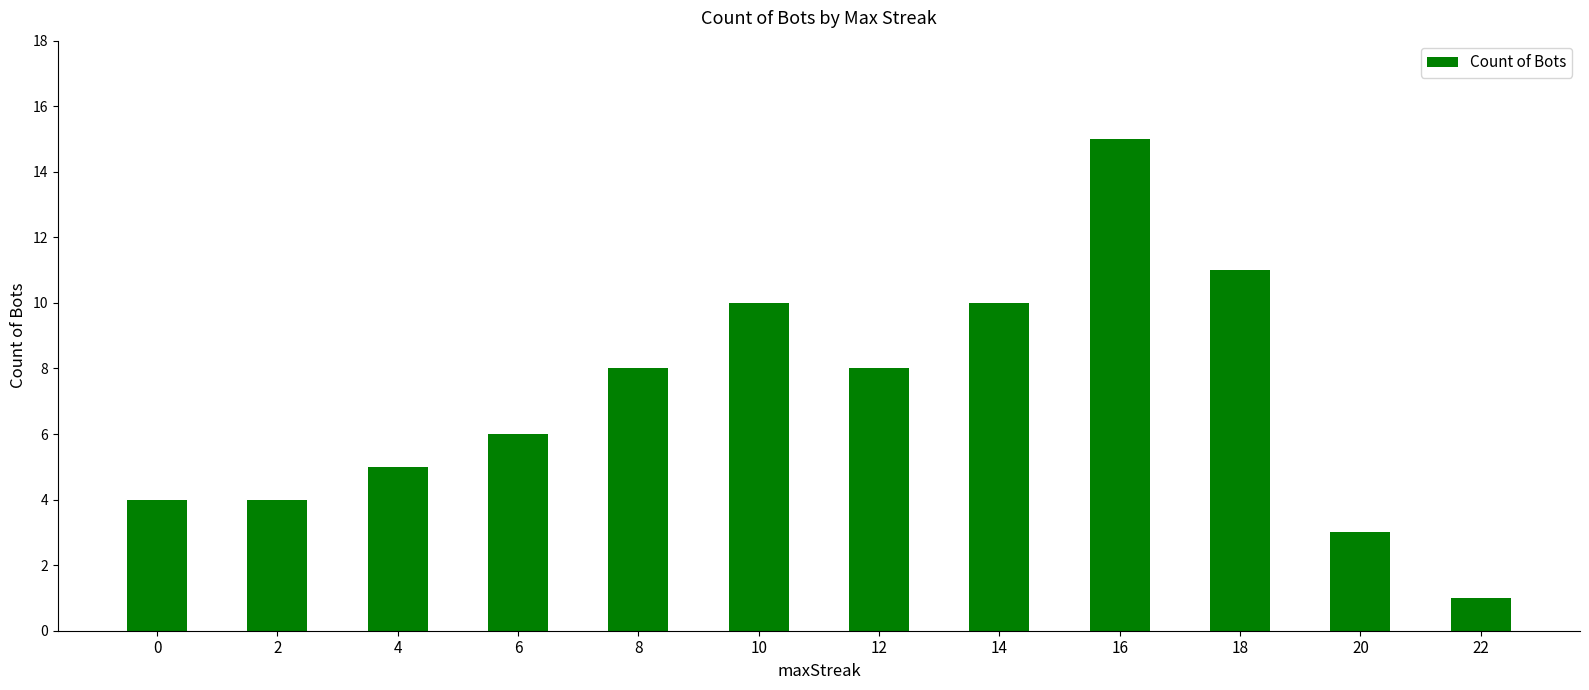

What is the difference between the values at 6 and 4?

1